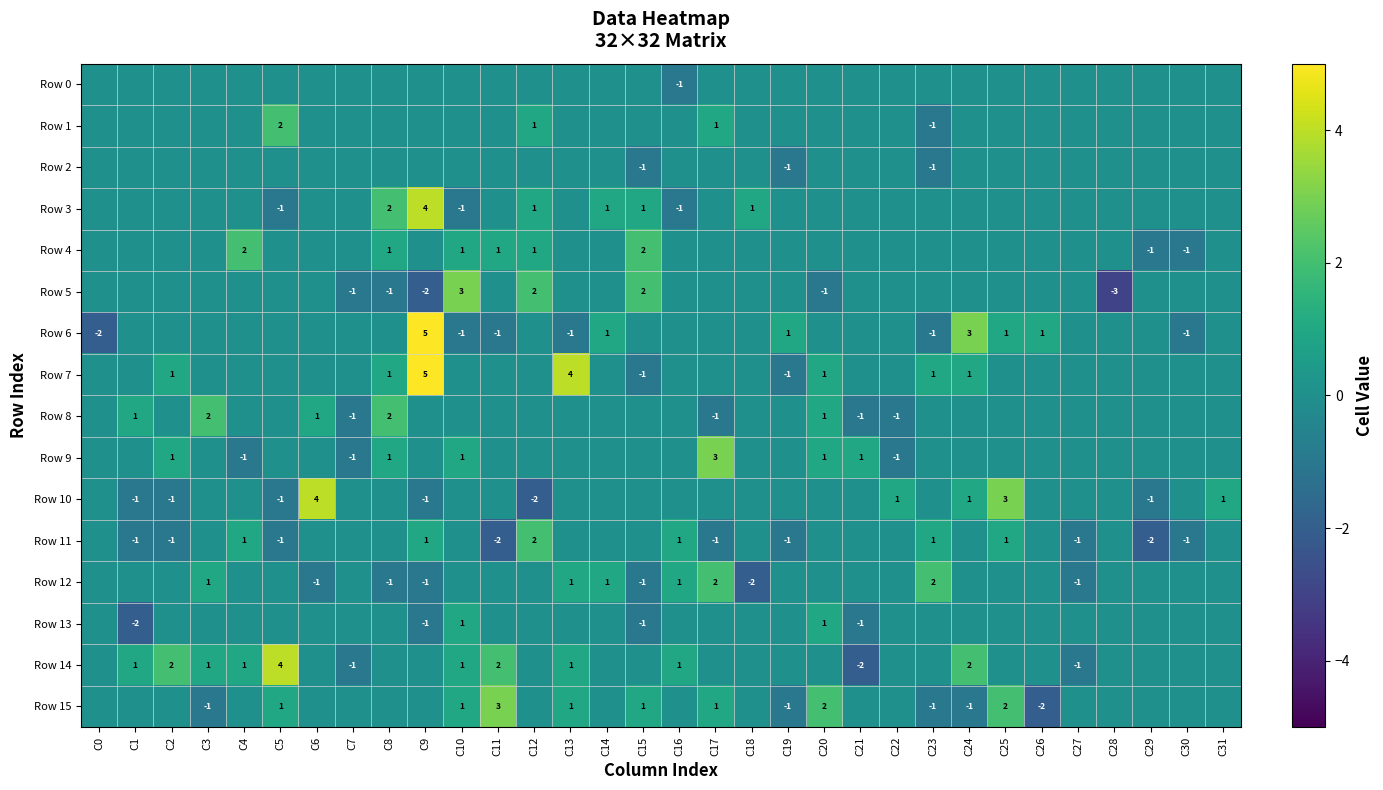

What is the sum of the Row 12 values at C14 and C23?

3